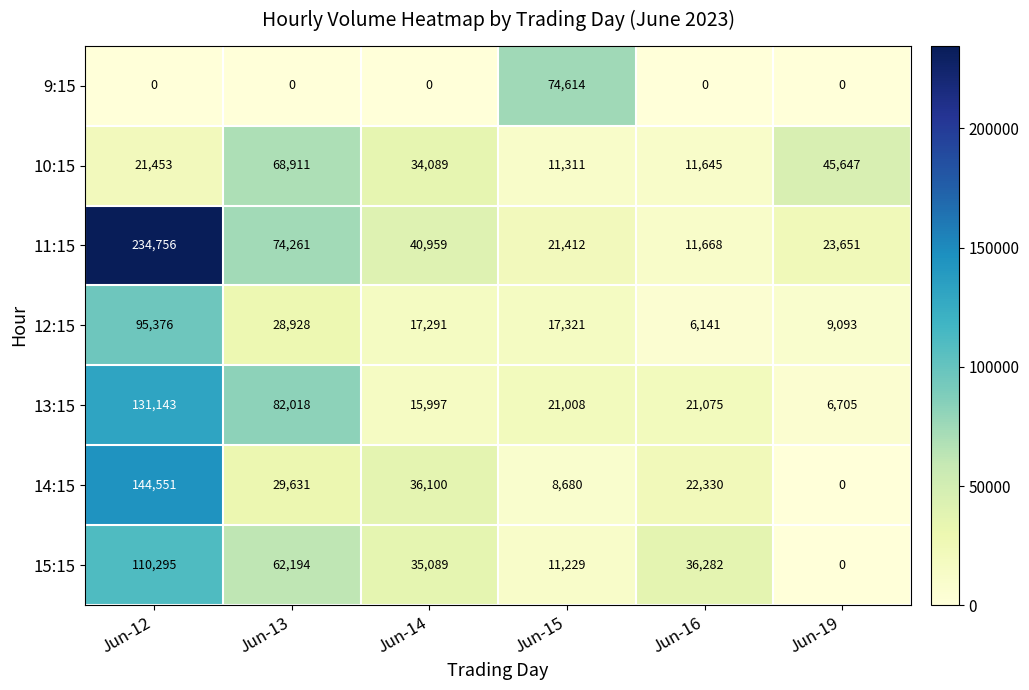

Which series has the largest total across all categories?

11:15